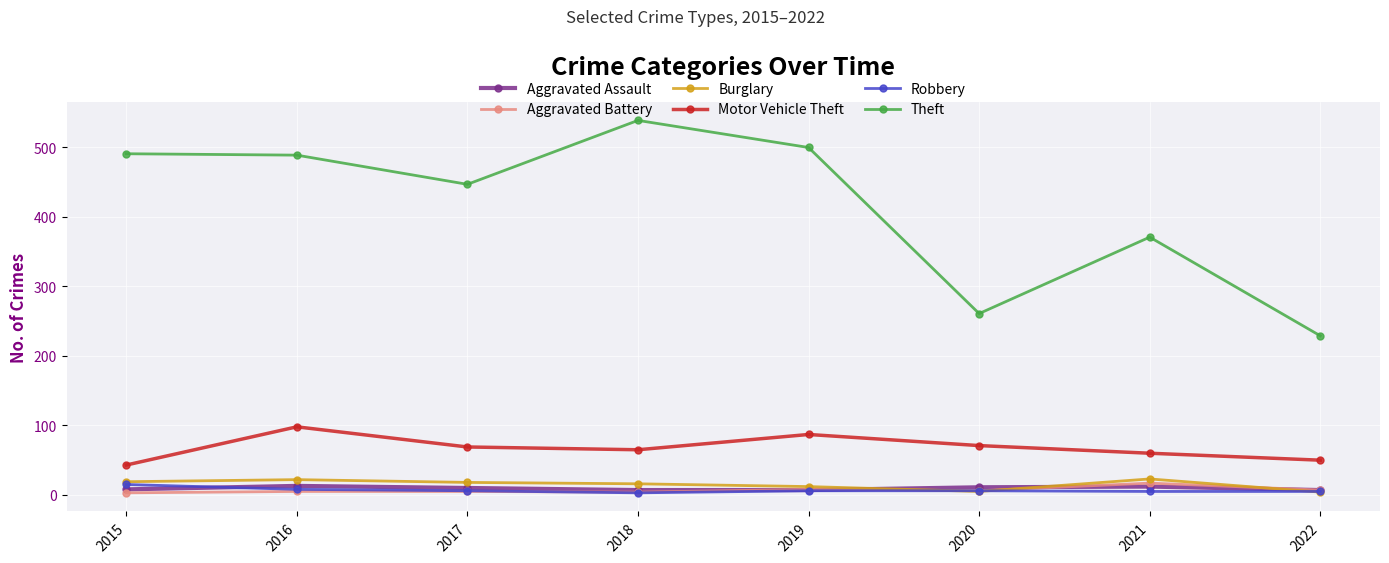

Between 2020 and 2021, which series saw the biggest shift?

Theft